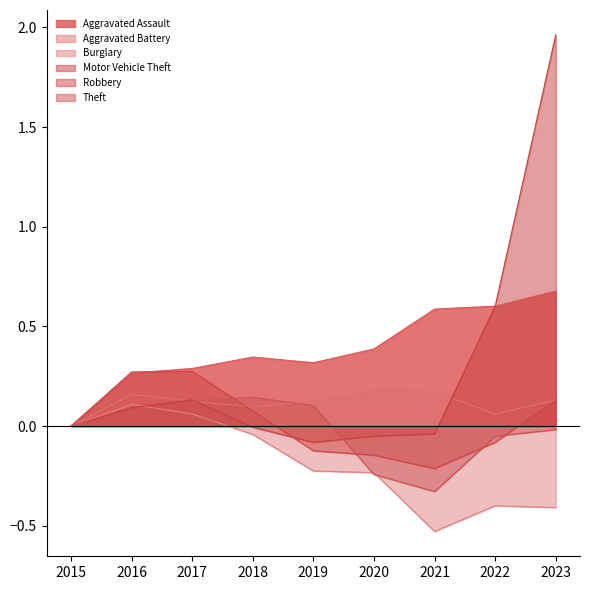

Rank the series by their maximum value, from highest to lowest.

Motor Vehicle Theft, Aggravated Assault, Robbery, Aggravated Battery, Theft, Burglary